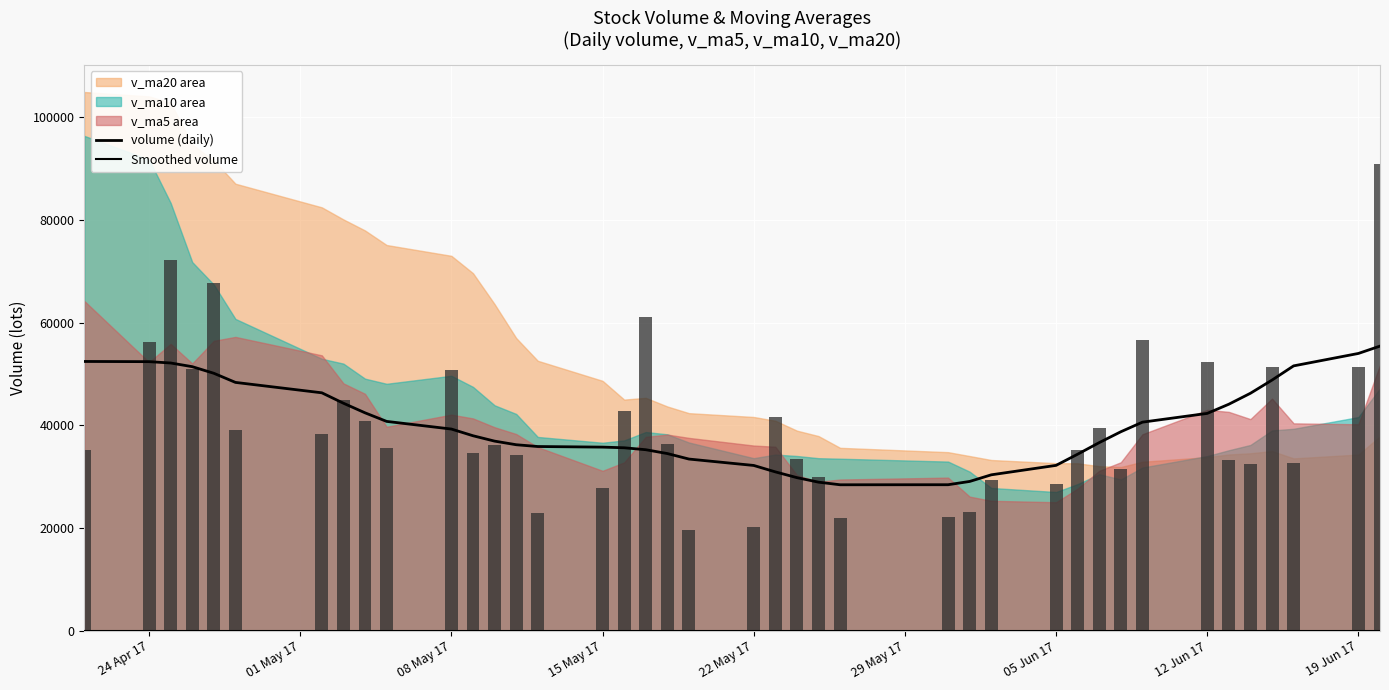

What is the value of the volume bar at the 39th from the left?

51338.1